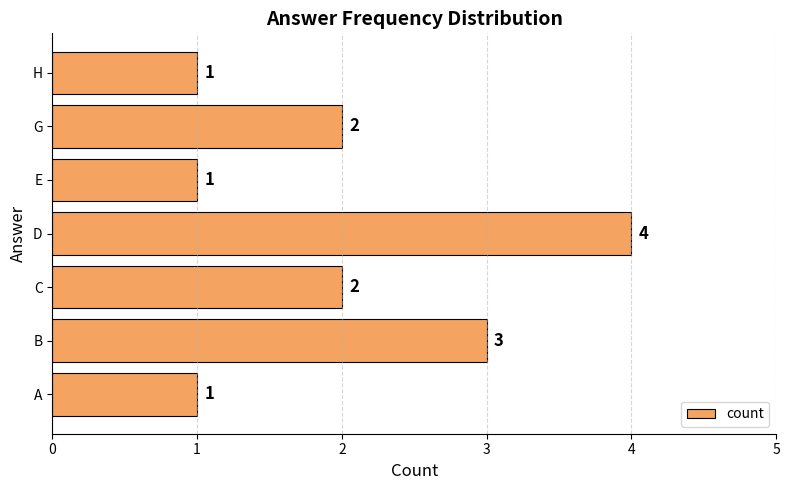

What is the change in value from A to C?

+1